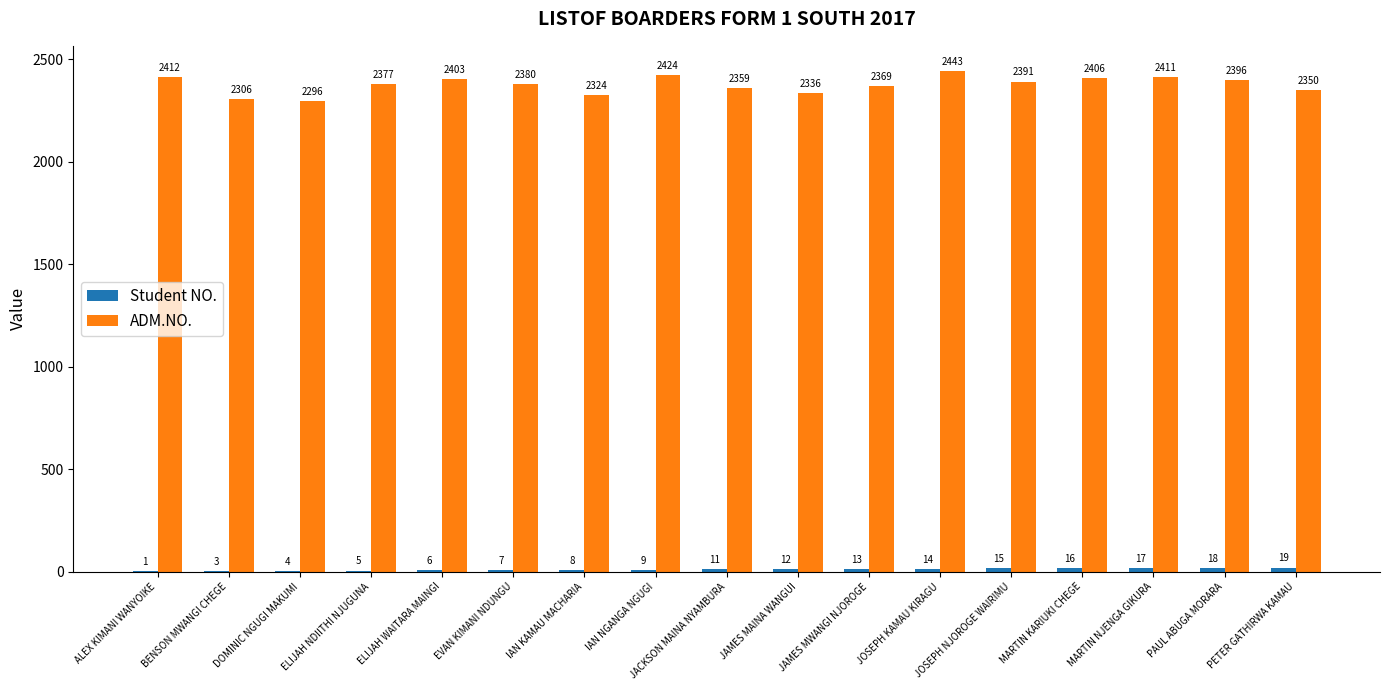

True or false: ADM.NO. has a value of 890 at ALEX KIMANI WANYOIKE.

False